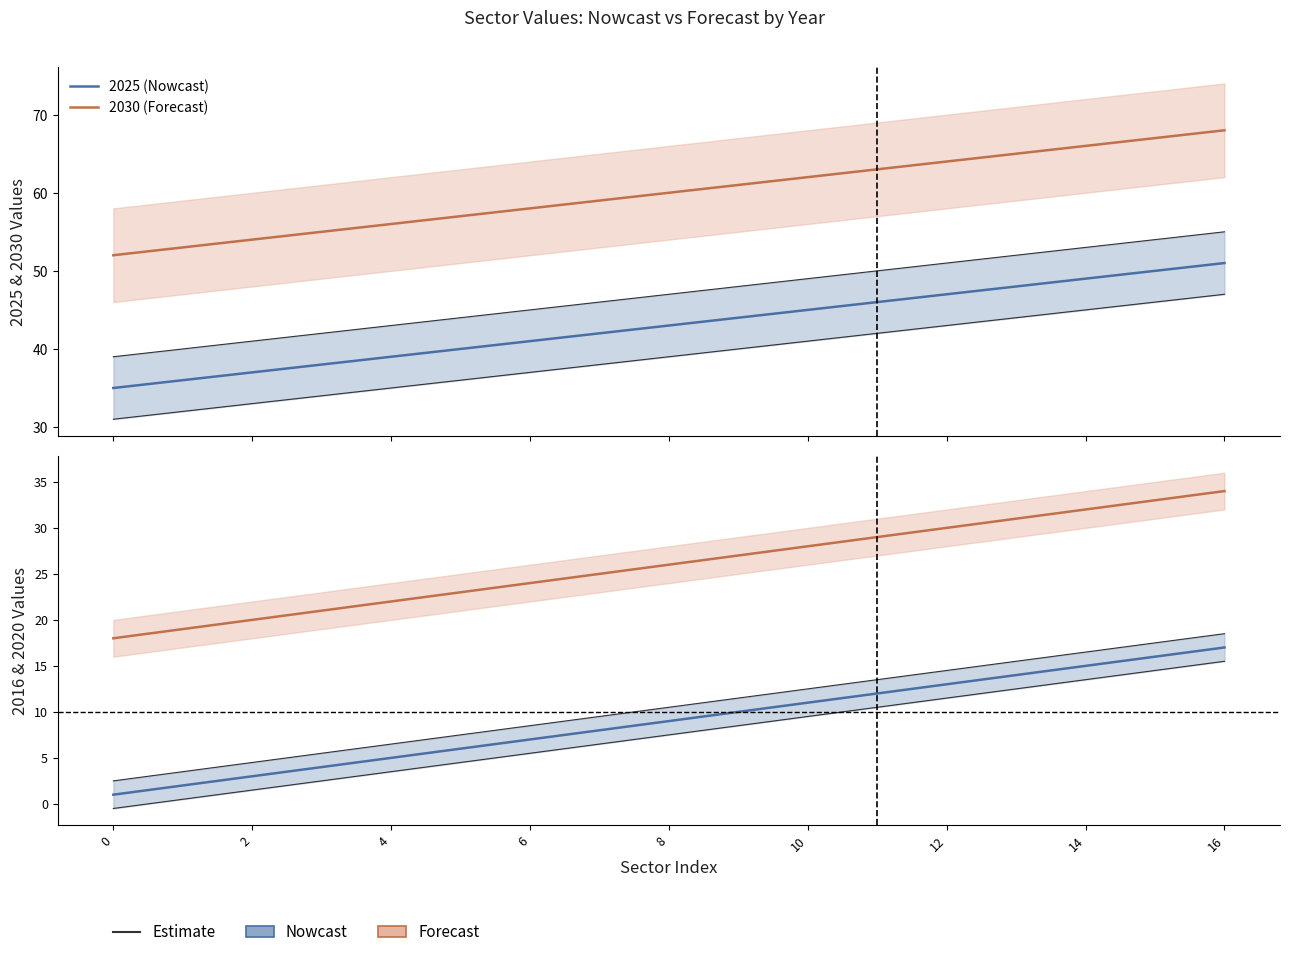

True or false: 2025 (Nowcast) and 2016 (Nowcast) intersect in this chart.

False